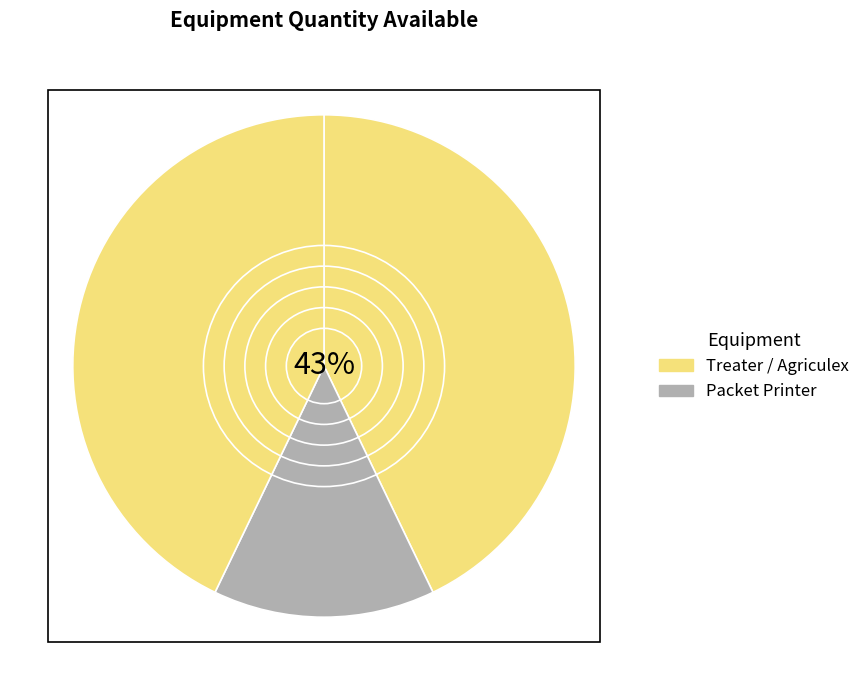

How many slices are in this pie chart?

3